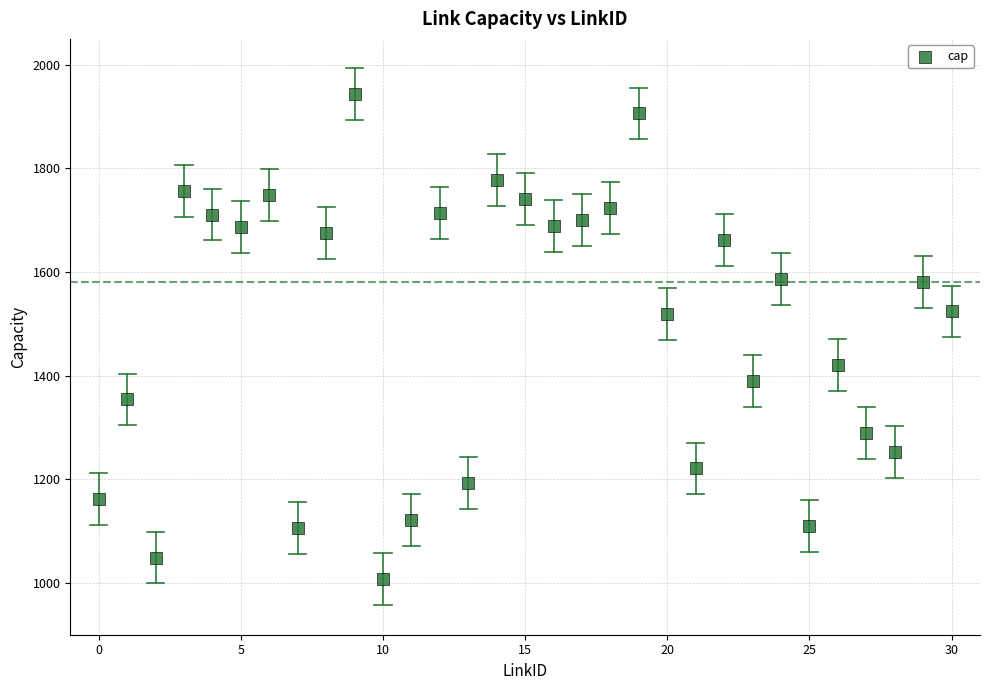

What is the range of Y values (max minus min)?

937